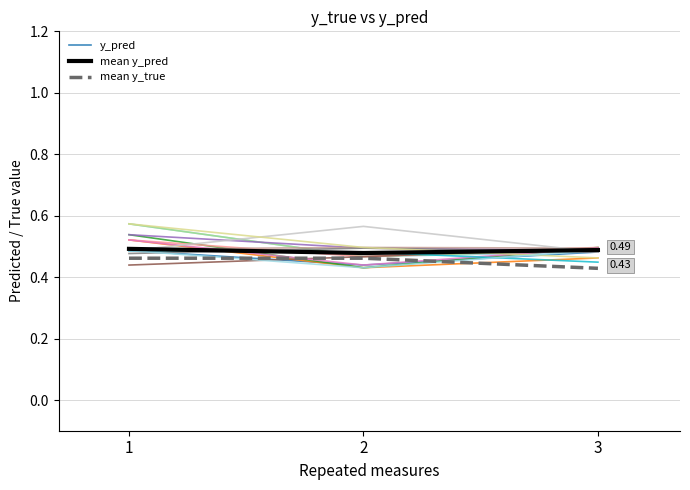

At how many categories does at least one series exceed 0?

3